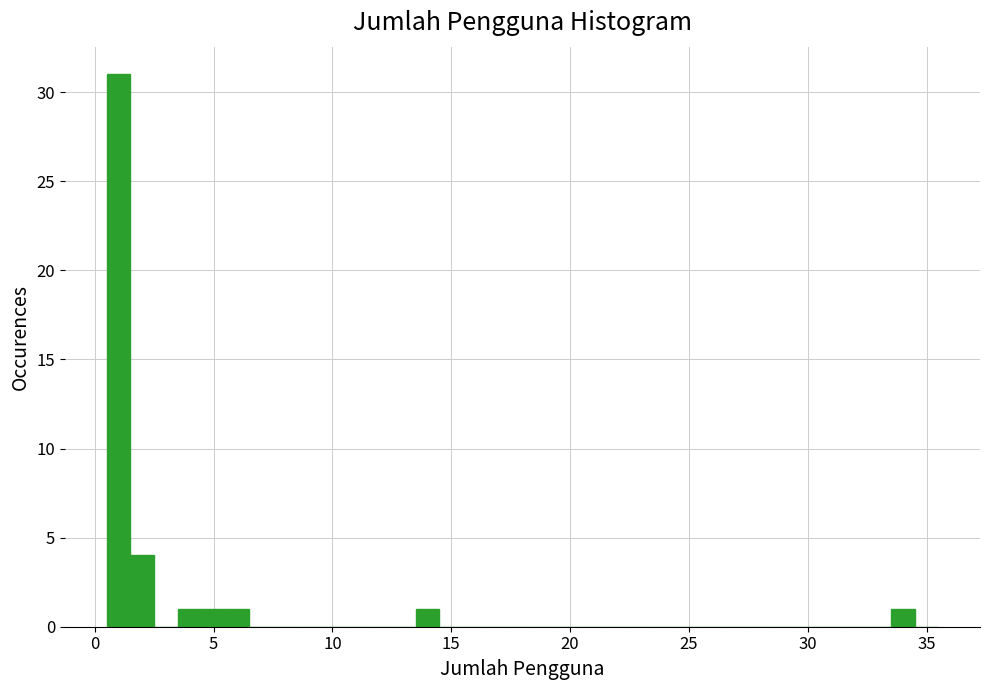

Around what value on the x-axis is the tallest bar? Give the approximate position of its centre, as read against the axis.

1.0